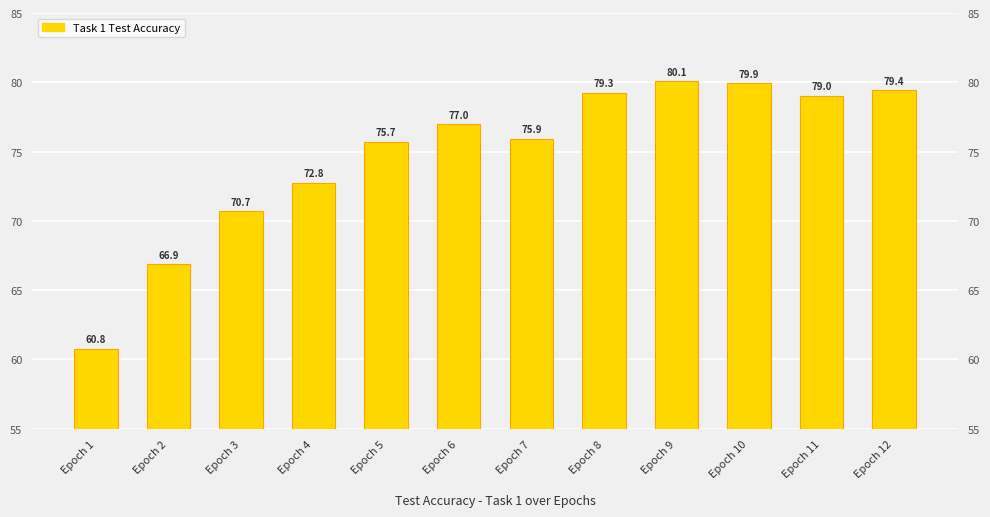

What is the maximum value shown in the chart?

80.1